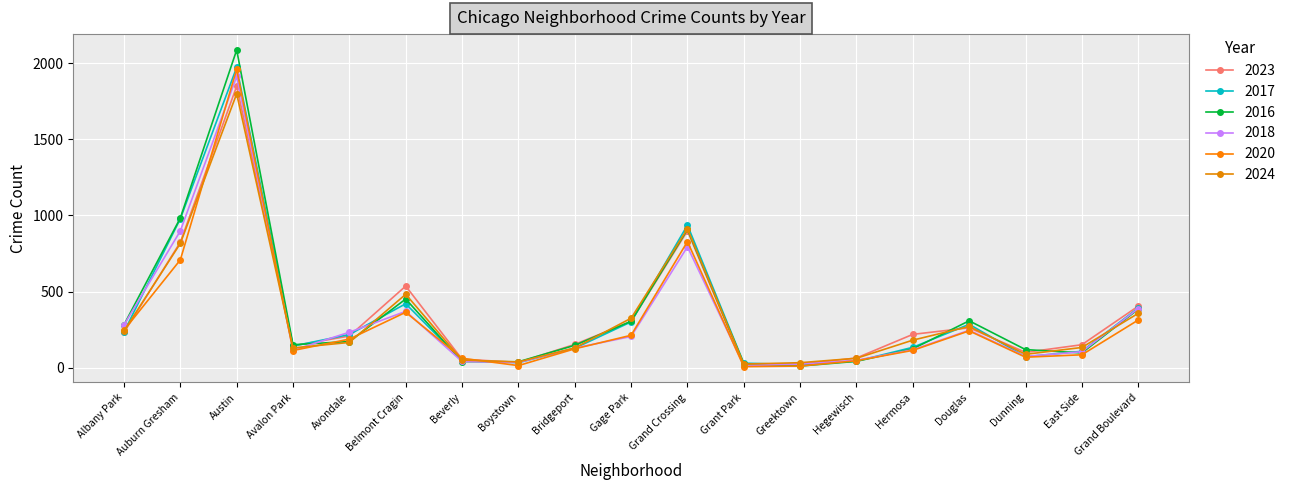

What is the sum of the 2024 values at Grand Boulevard and Boystown?

395